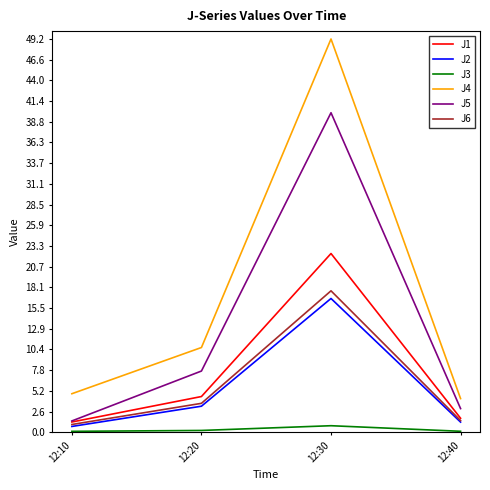

How many interior local peaks does the J1 series have?

1